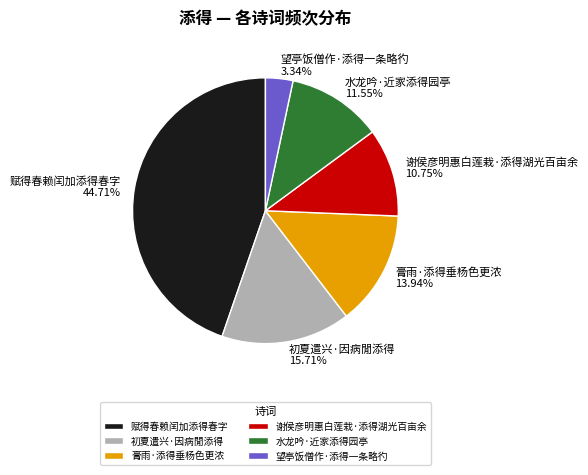

To the nearest percent, what is the difference between the largest and smallest slice percentages?

41%